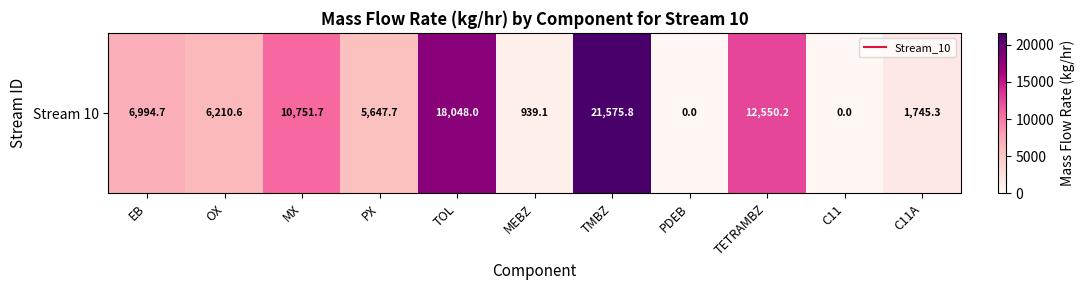

Reading left to right, extract all data points from this chart.

6994.7	6210.6	10751.7	5647.7	18048.0	939.1	21575.8	0.0	12550.2	0.0	1745.3